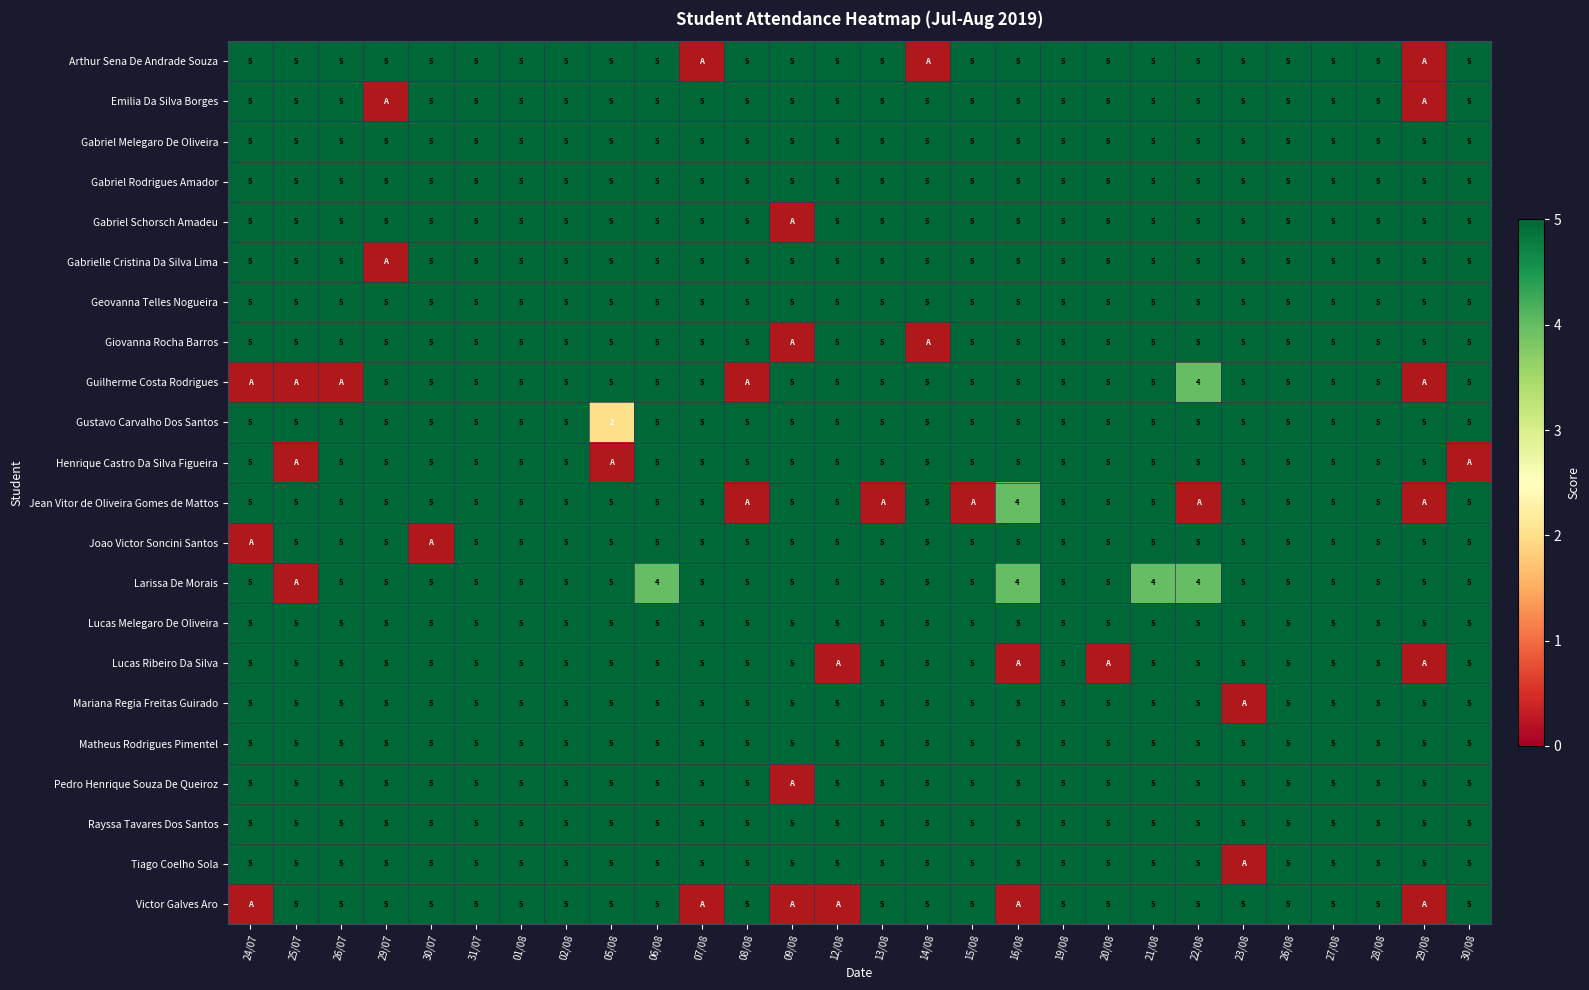

Between 01/08 and 28/08, which is larger?

01/08